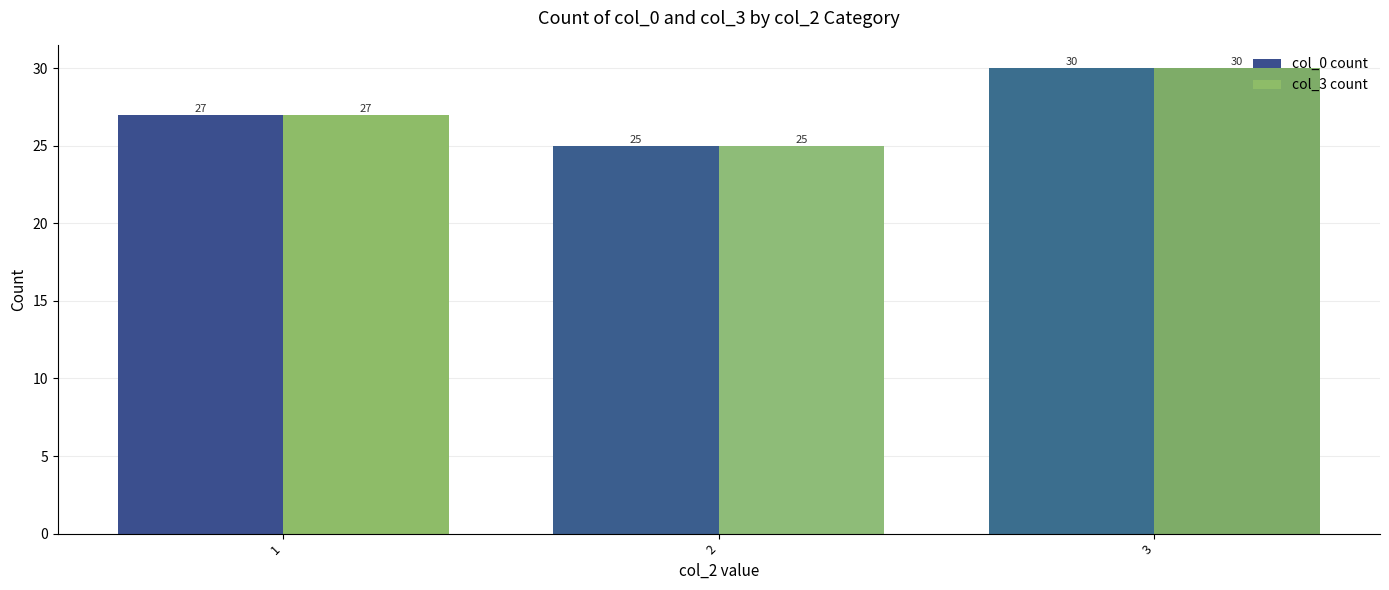

What are all the series names shown in the legend?

col_0 count, col_3 count